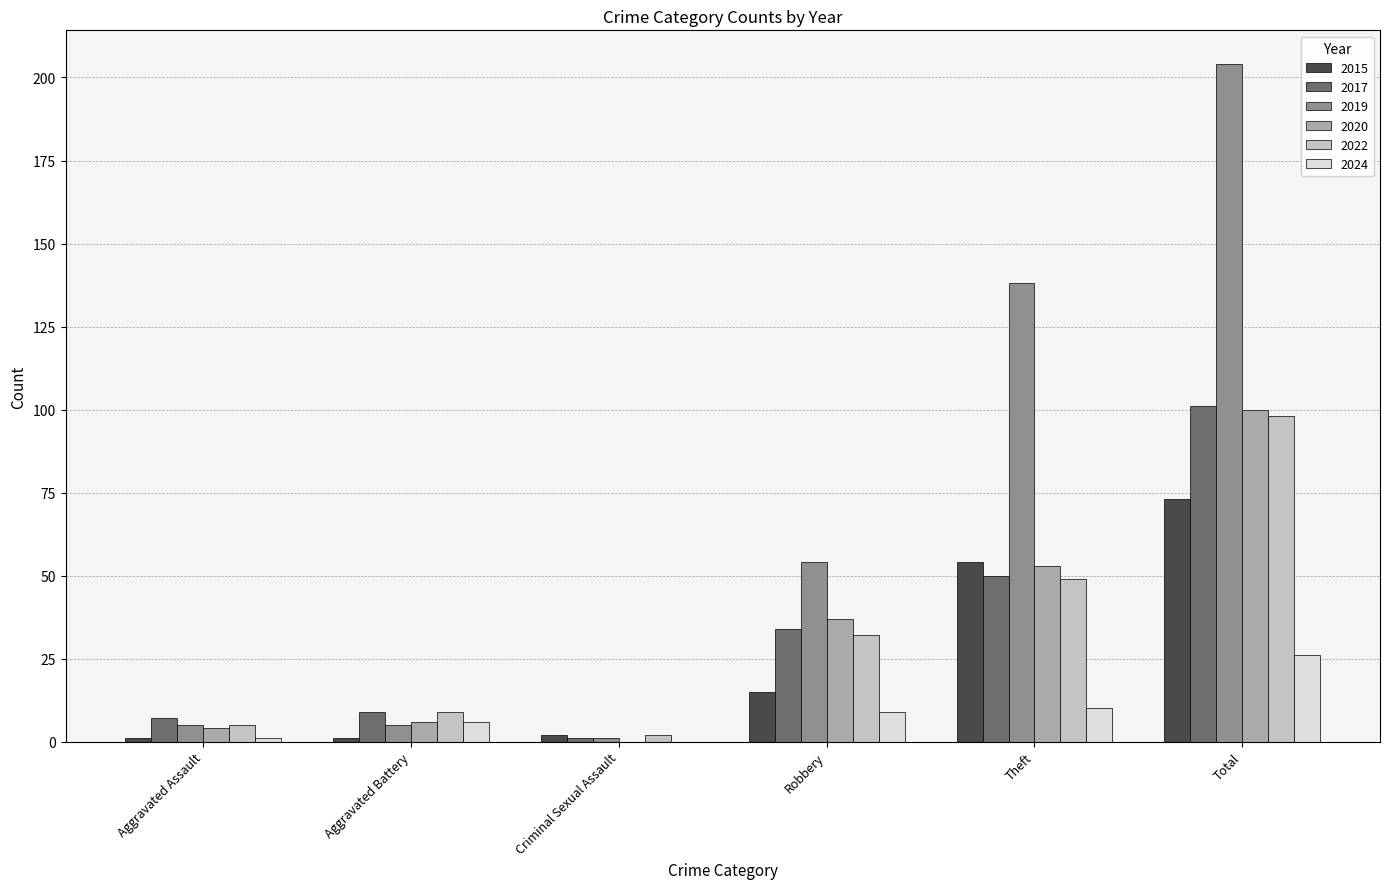

At which label does 2019 reach its peak?

Total